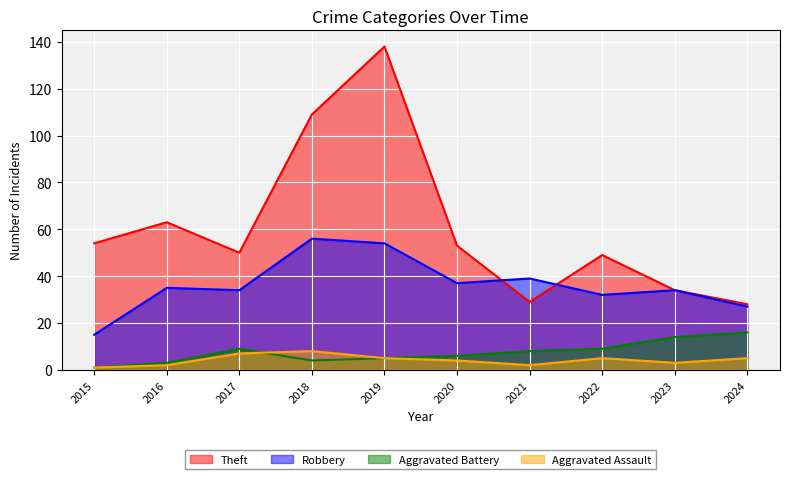

The value of Aggravated Battery at 2018 is 4. True or false?

True